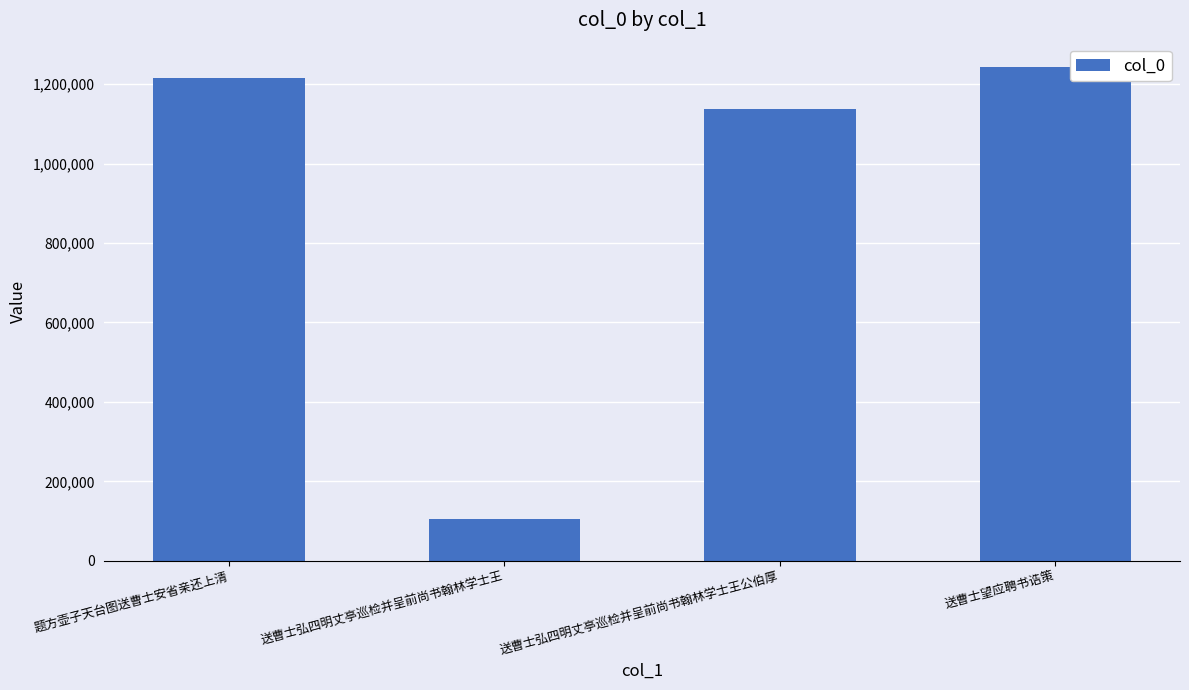

What is the sum of all values?

3699837